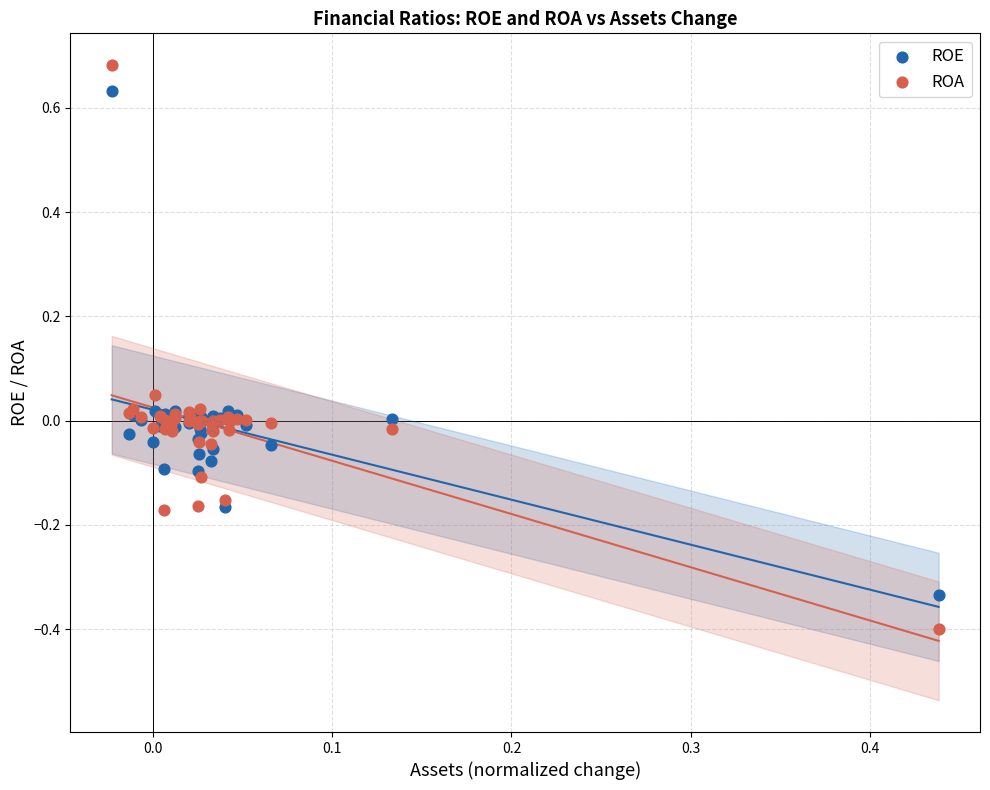

Which series has the widest spread of Y values?

ROA